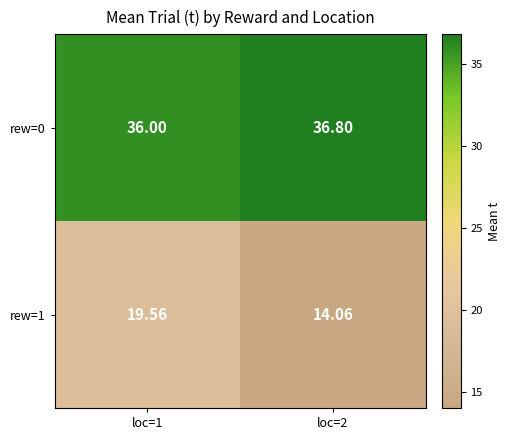

At how many categories does at least one series exceed 35?

2